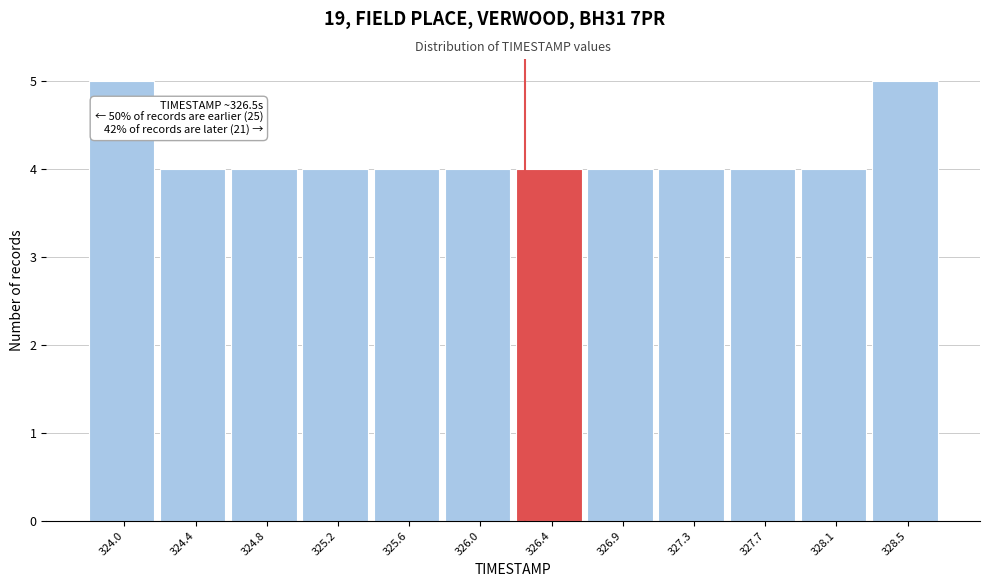

Reading left to right, transcribe all the data shown in this chart.

324.0=5	324.4=4	324.8=4	325.2=4	325.6=4	326.0=4	326.4=4	326.9=4	327.3=4	327.7=4	328.1=4	328.5=5